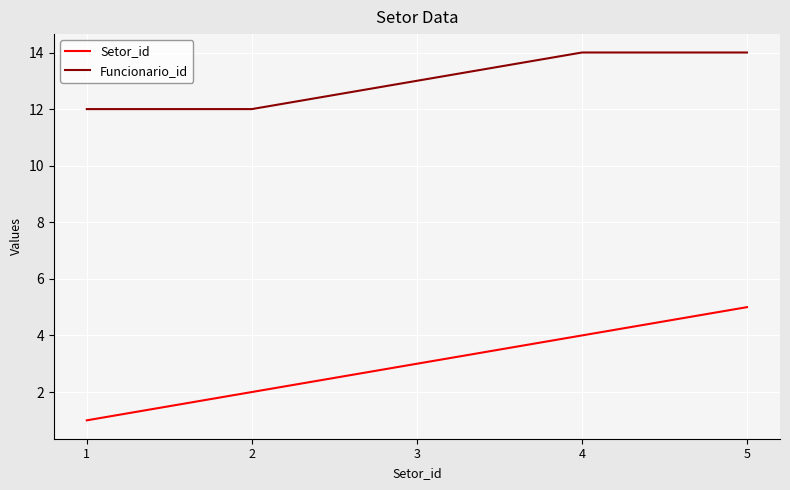

True or false: Setor_id and Funcionario_id cross at least once.

False